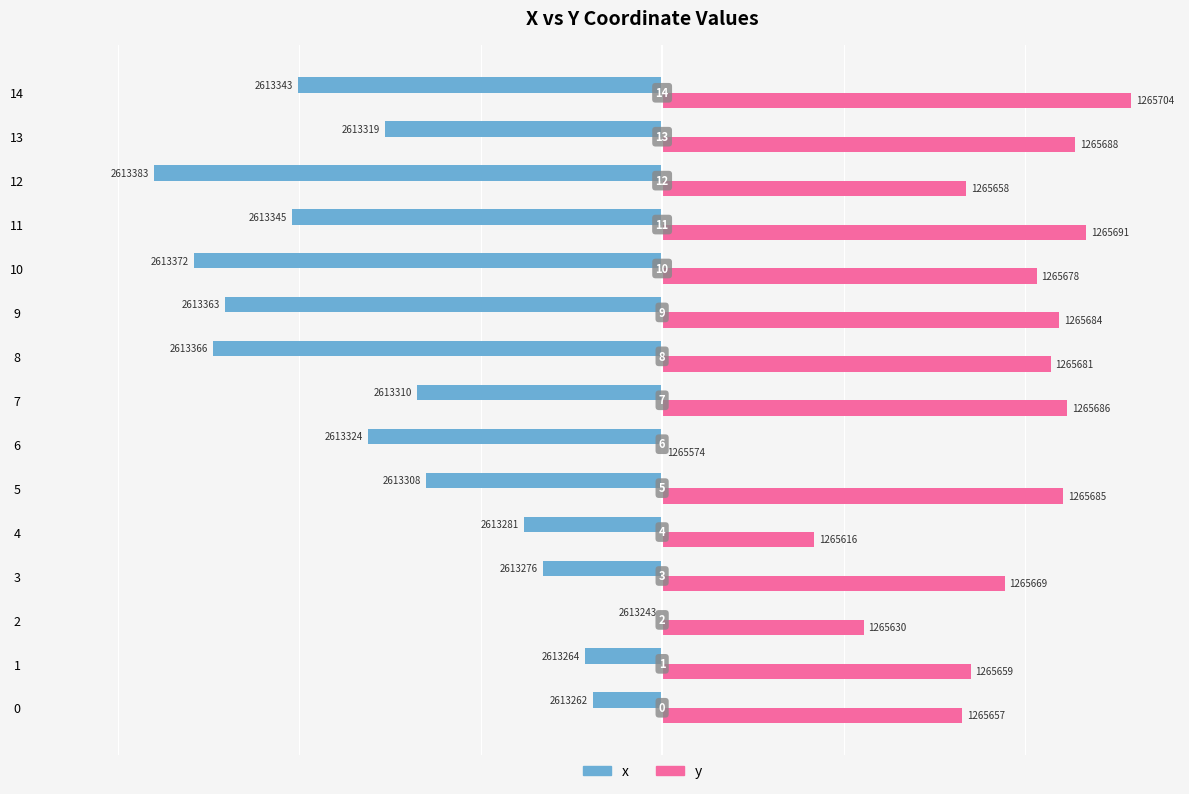

What are all the series names shown in the legend?

x, y